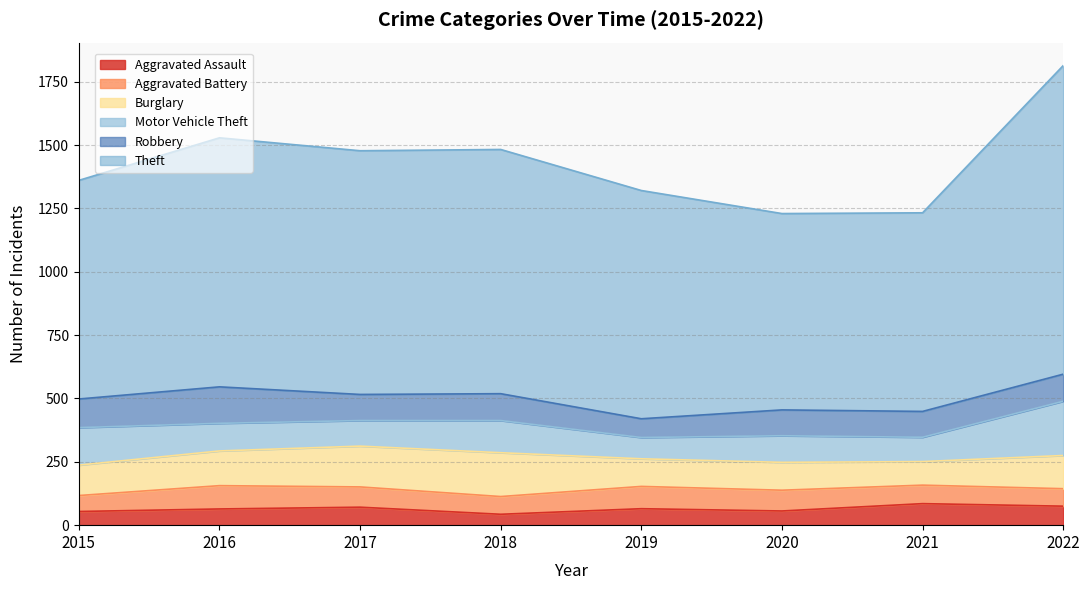

True or false: Robbery has more than 2 interior local peaks.

False